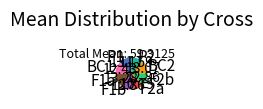

What is the ratio of the value at F2a to the value at F2b?

0.8